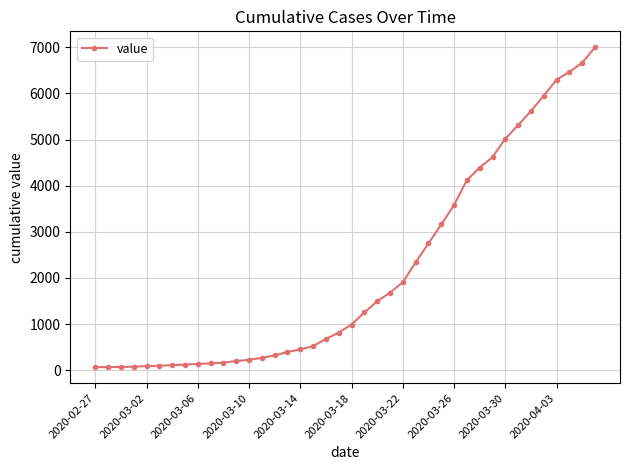

What is the maximum value shown in the chart?

6999